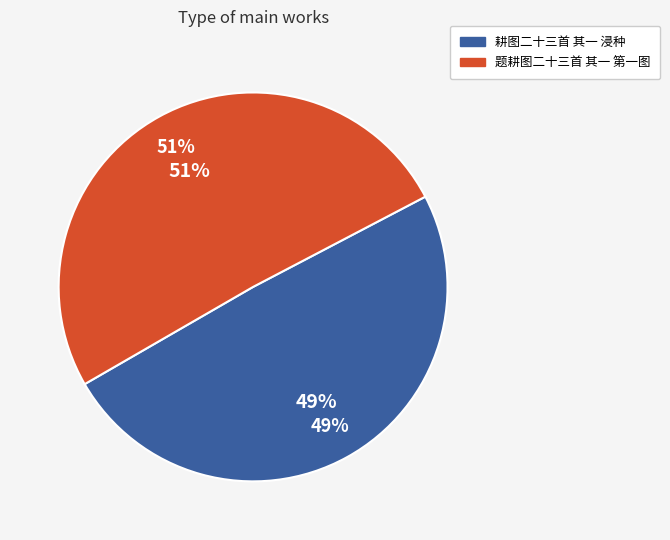

Which slice is the largest?

题耕图二十三首 其一 第一图